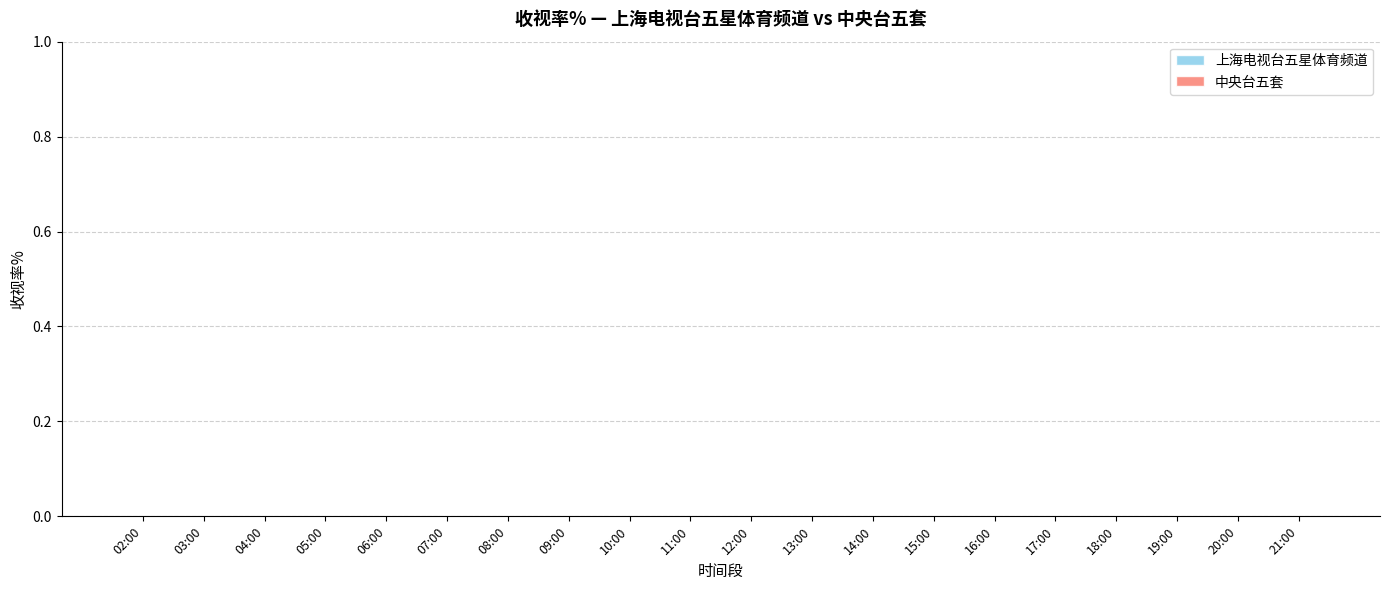

What is the label of the 4th bar from the left?

05:00